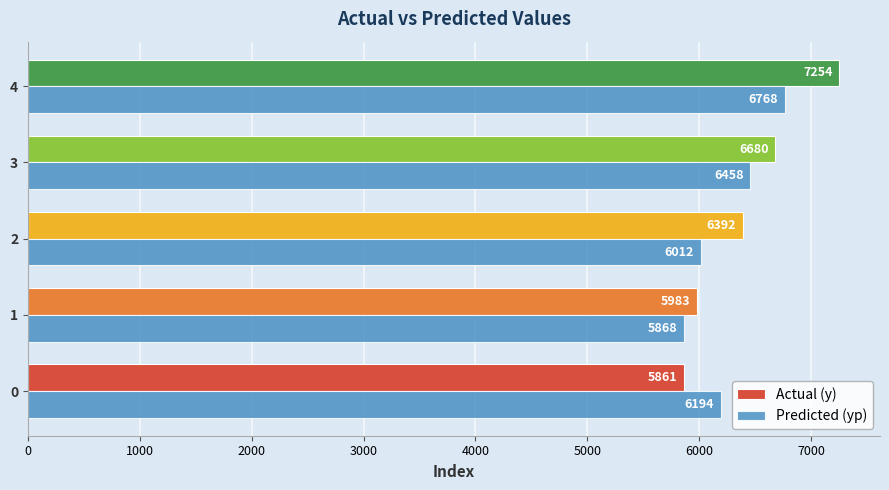

What is the maximum value shown in the chart?

7254.0